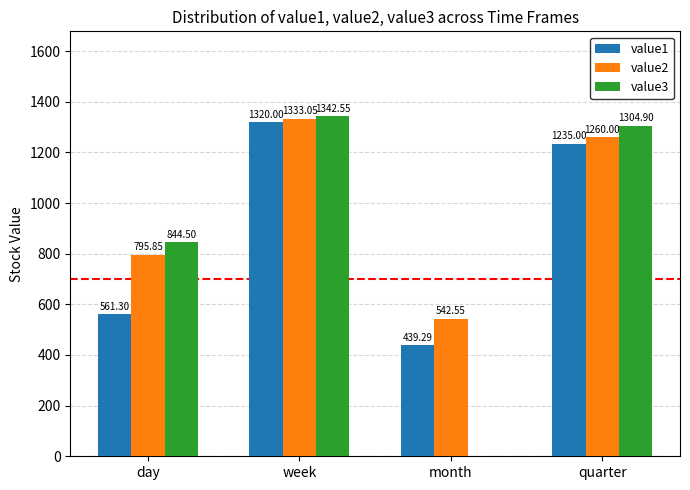

At which label does value1 first exceed 1235?

week